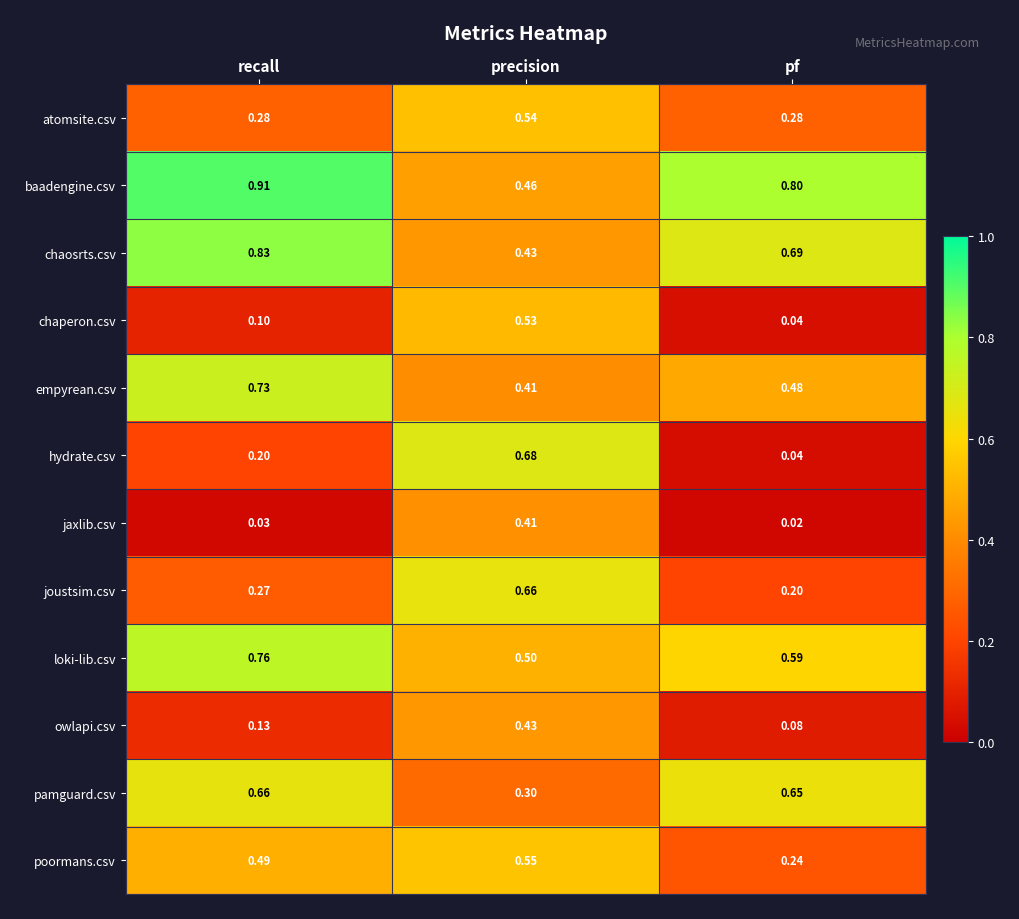

At which category does the chart reach its peak across all series?

recall